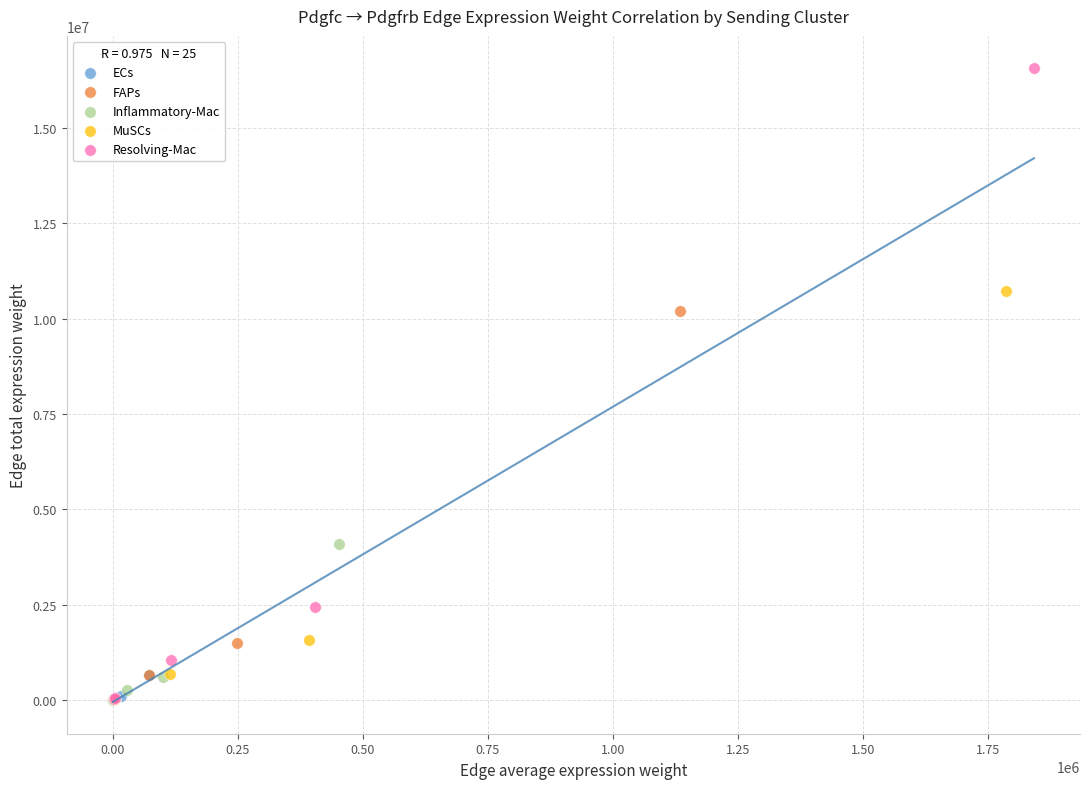

Which series has the largest Y range (max minus min)?

Resolving-Mac